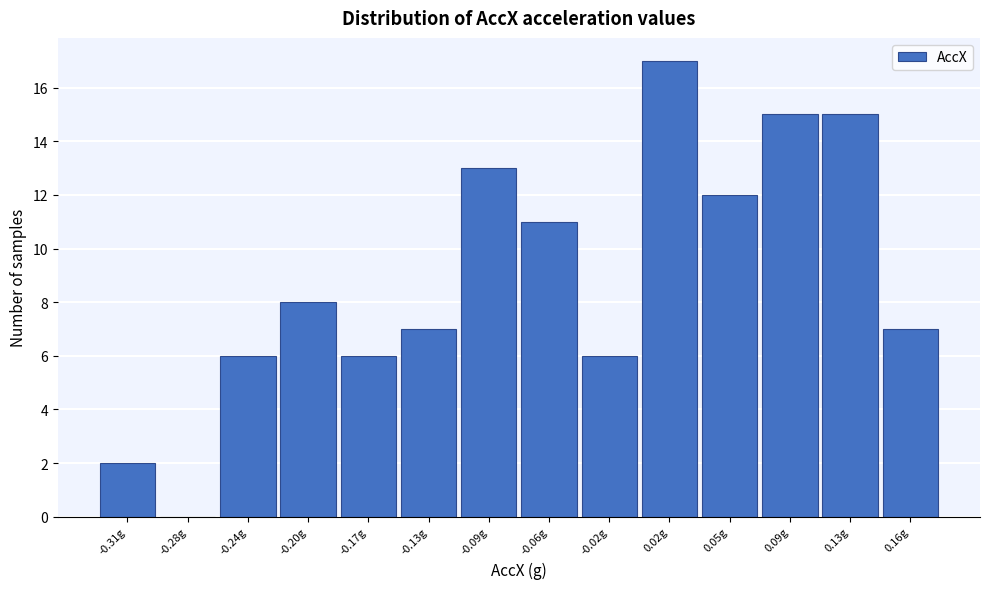

Reading right to left, list all the values displayed in this chart.

0.16g=7	0.13g=15	0.09g=15	0.05g=12	0.02g=17	-0.02g=6	-0.06g=11	-0.09g=13	-0.13g=7	-0.17g=6	-0.20g=8	-0.24g=6	-0.28g=0	-0.31g=2